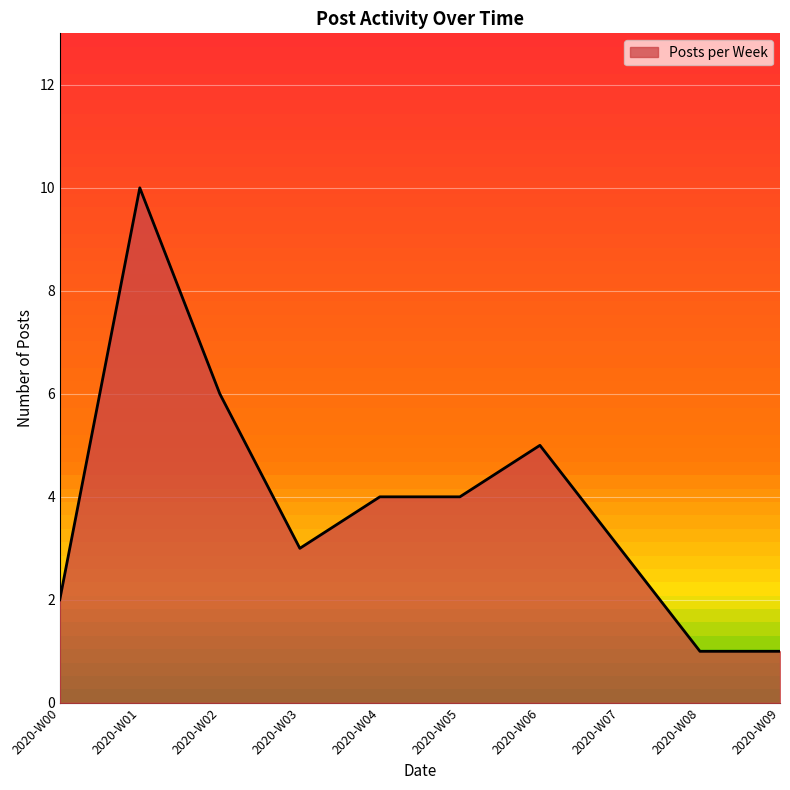

How many interior local valleys (lower than both neighbors) does the data have?

1